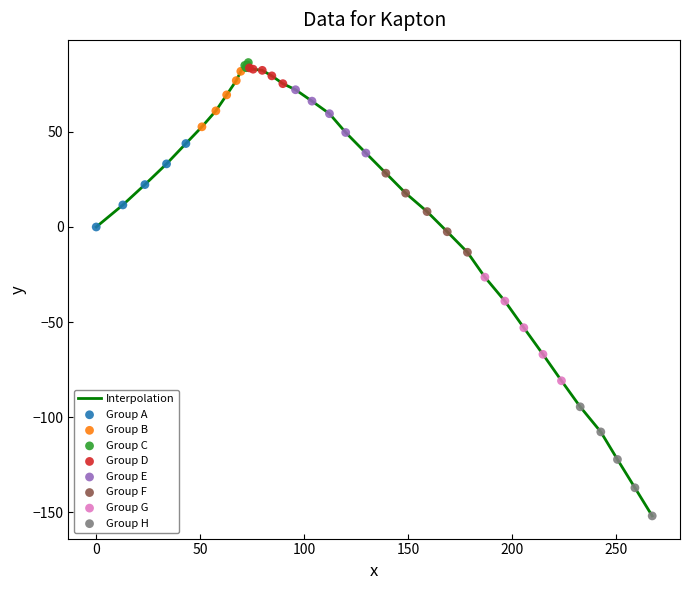

What is the greatest value displayed?

86.5